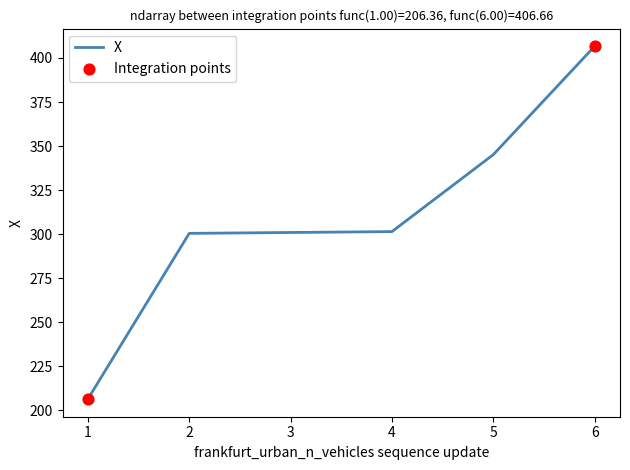

Approximately how many times larger is the value at 5 compared to 3?

1.1